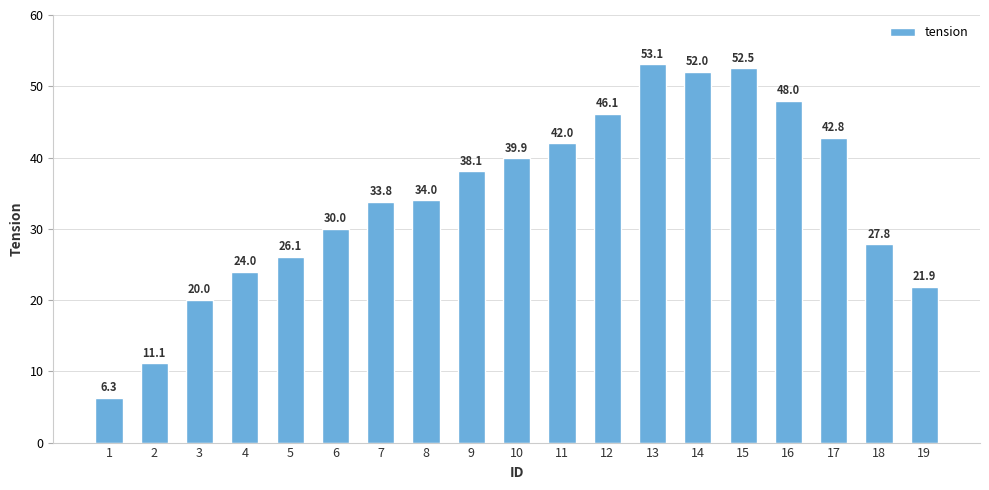

Where is the data nearest to the value 29?

6